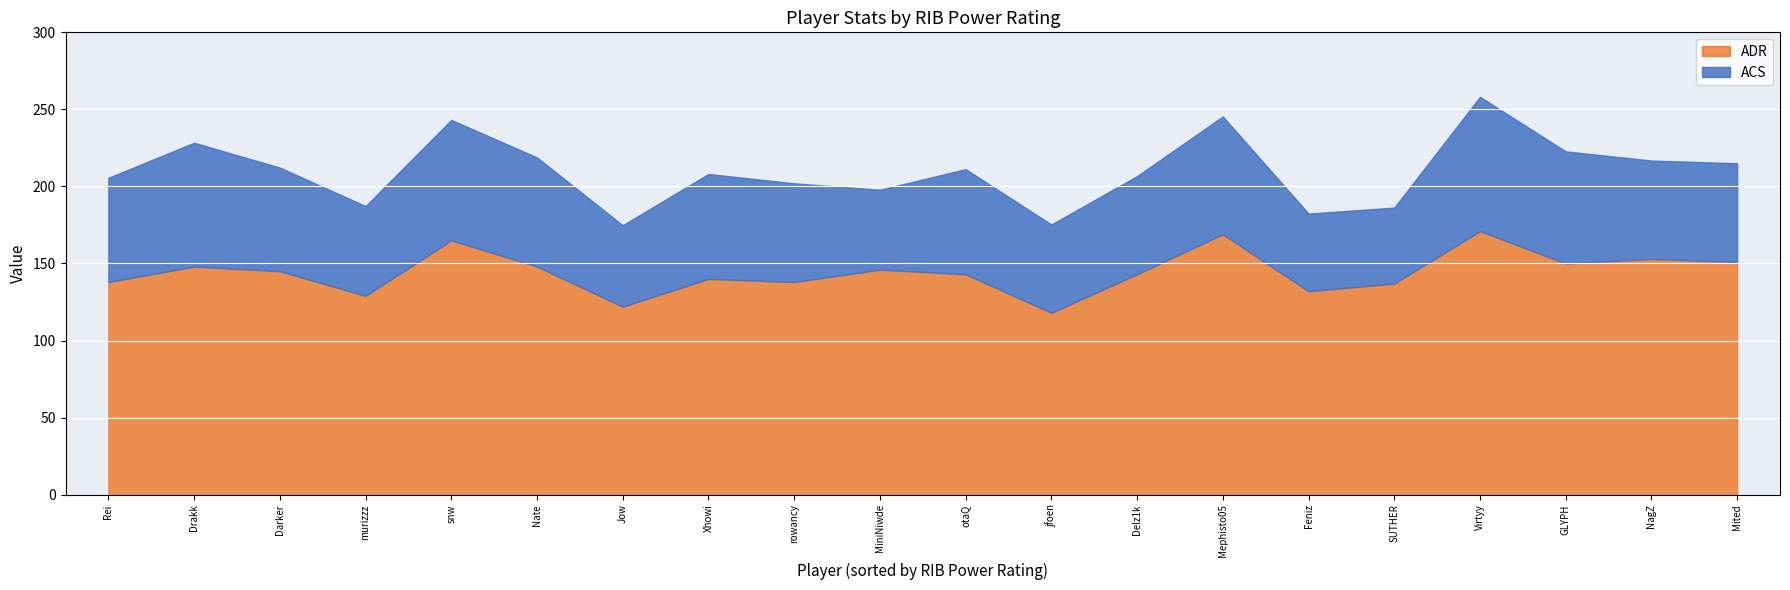

What is the approximate value of ADR at Darker?

145.0